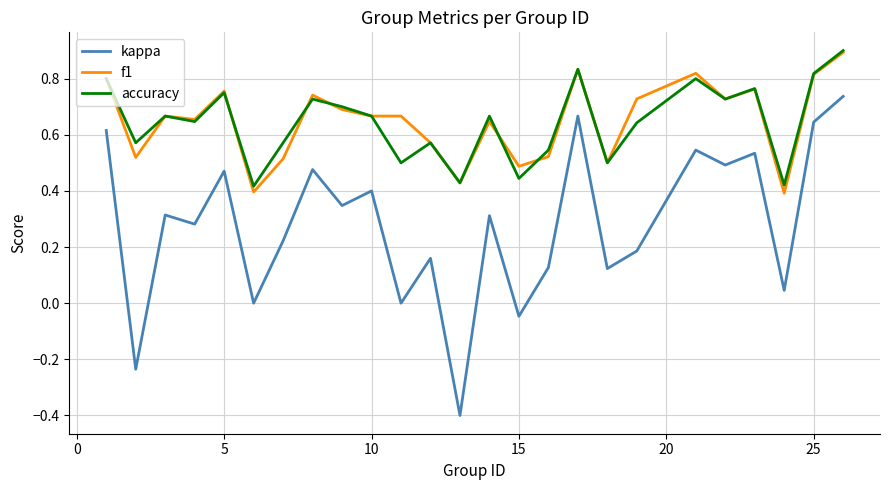

At how many categories does at least one series exceed 0?

25